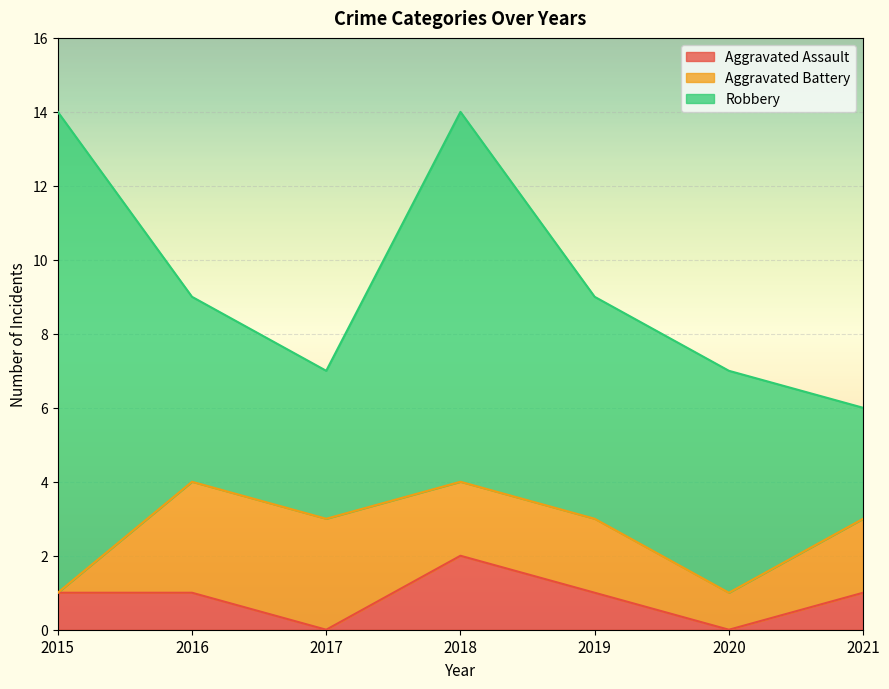

True or false: Aggravated Battery has more than 2 interior local peaks.

False